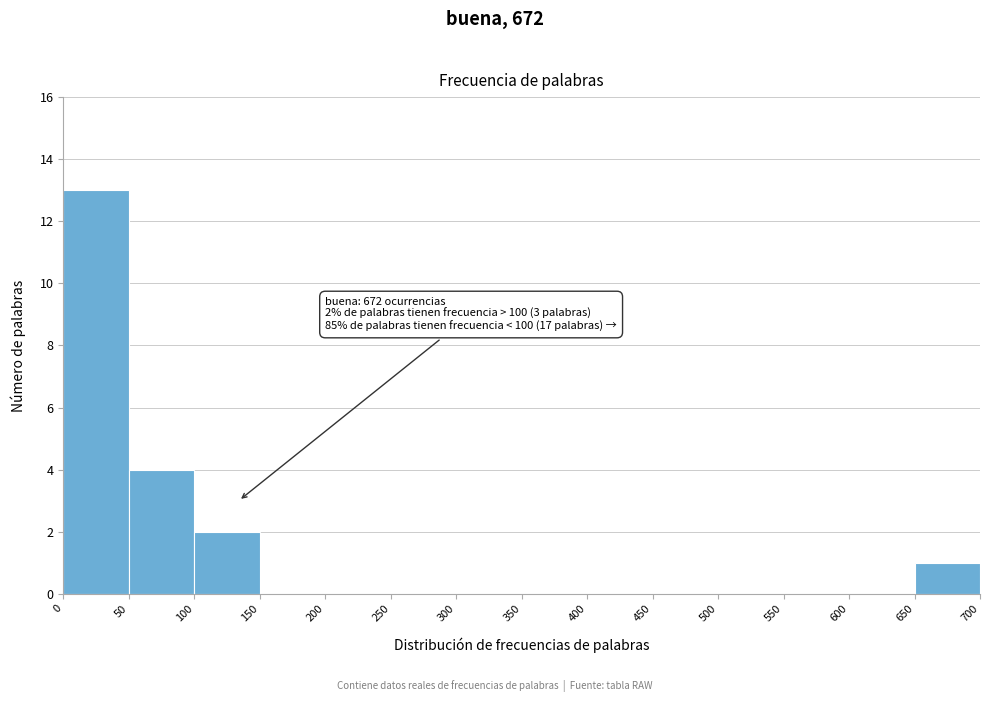

Which range on the x-axis has the tallest bar?

0 to 50